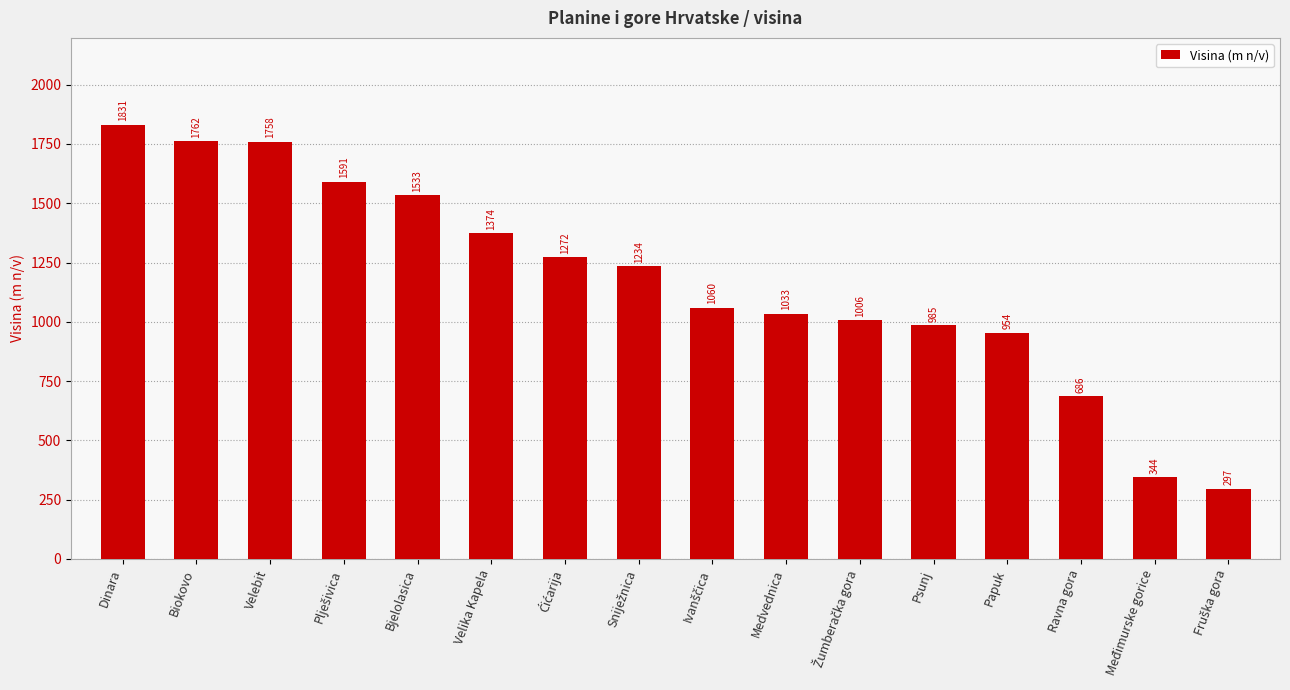

Where does the data first go above 1234?

Dinara